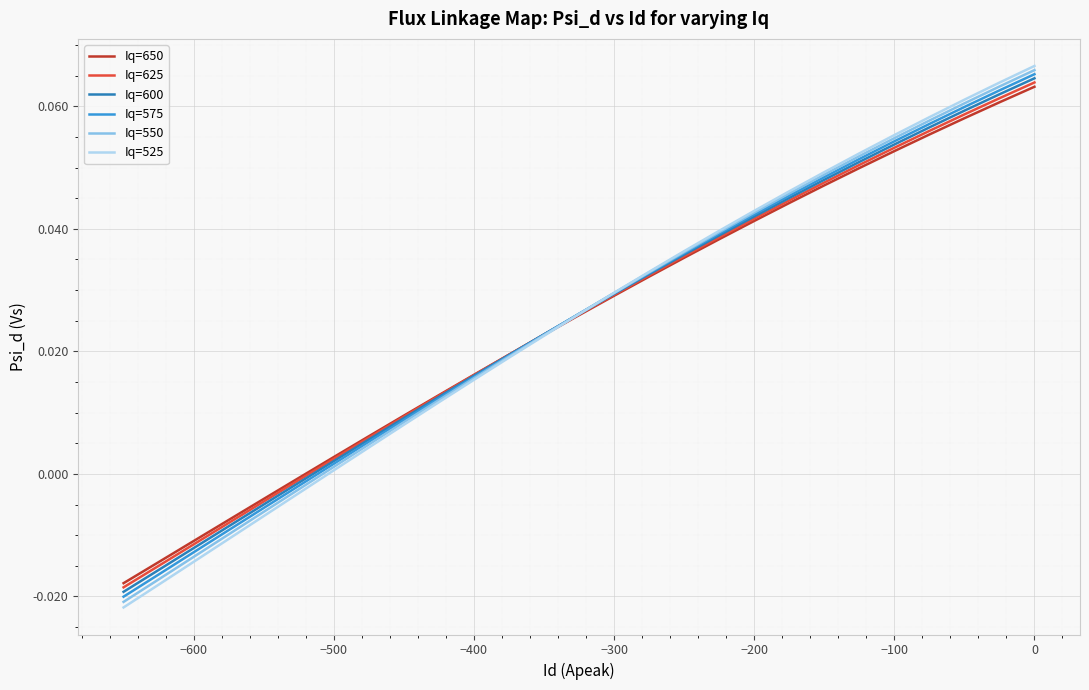

Which series has the widest spread of values?

Iq=525